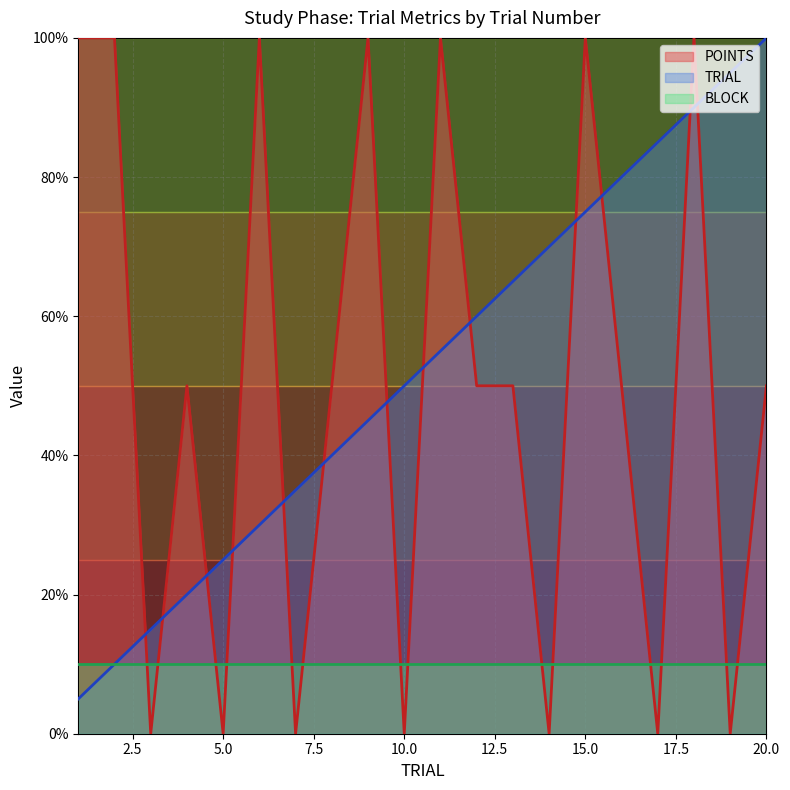

Which series has the widest spread of values?

POINTS